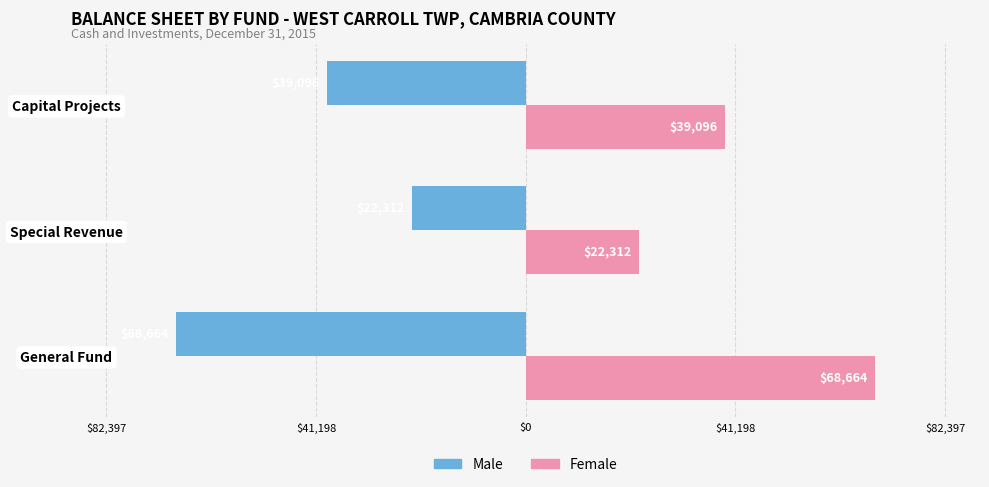

What are all the series names shown in the legend?

Male, Female